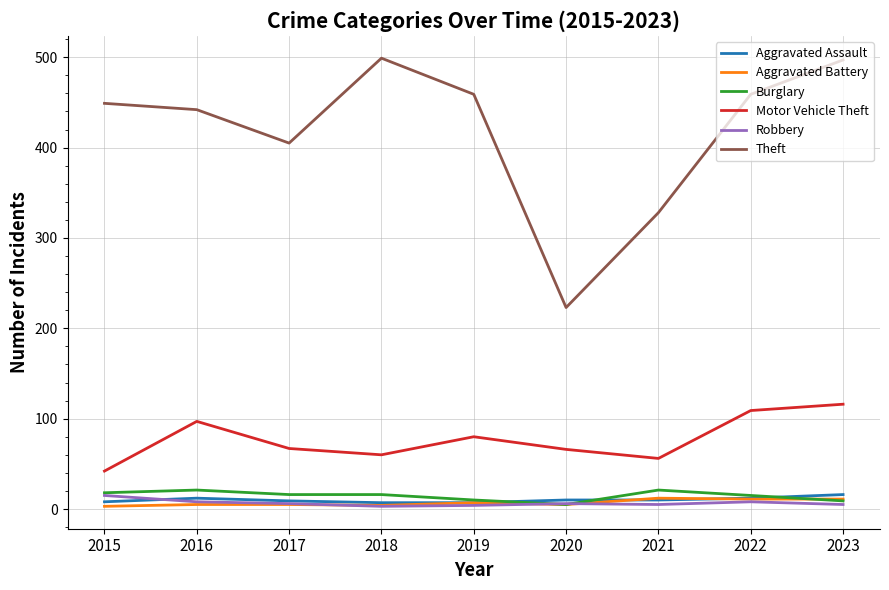

The Robbery series shows 6 at 2017. True or false?

True